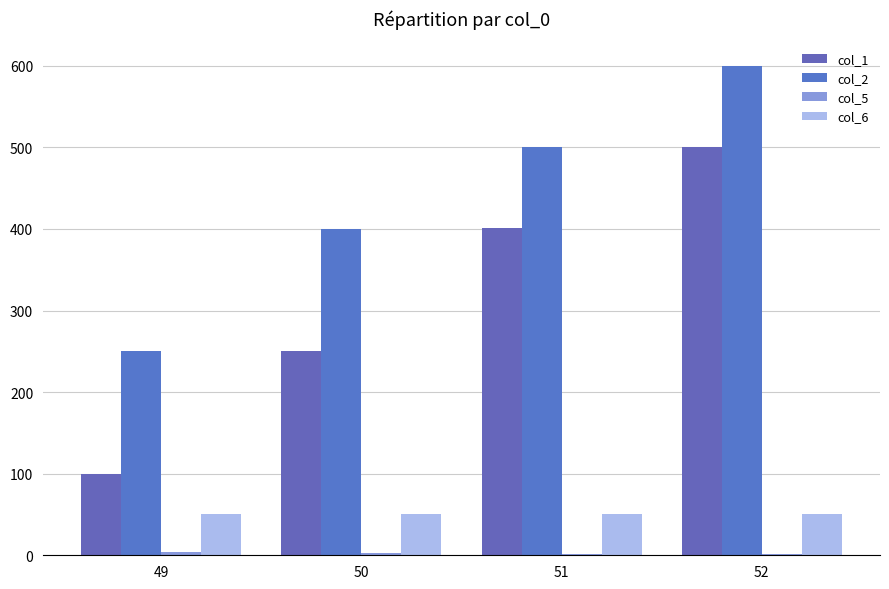

Which series changed the most between 49 and 51?

col_1